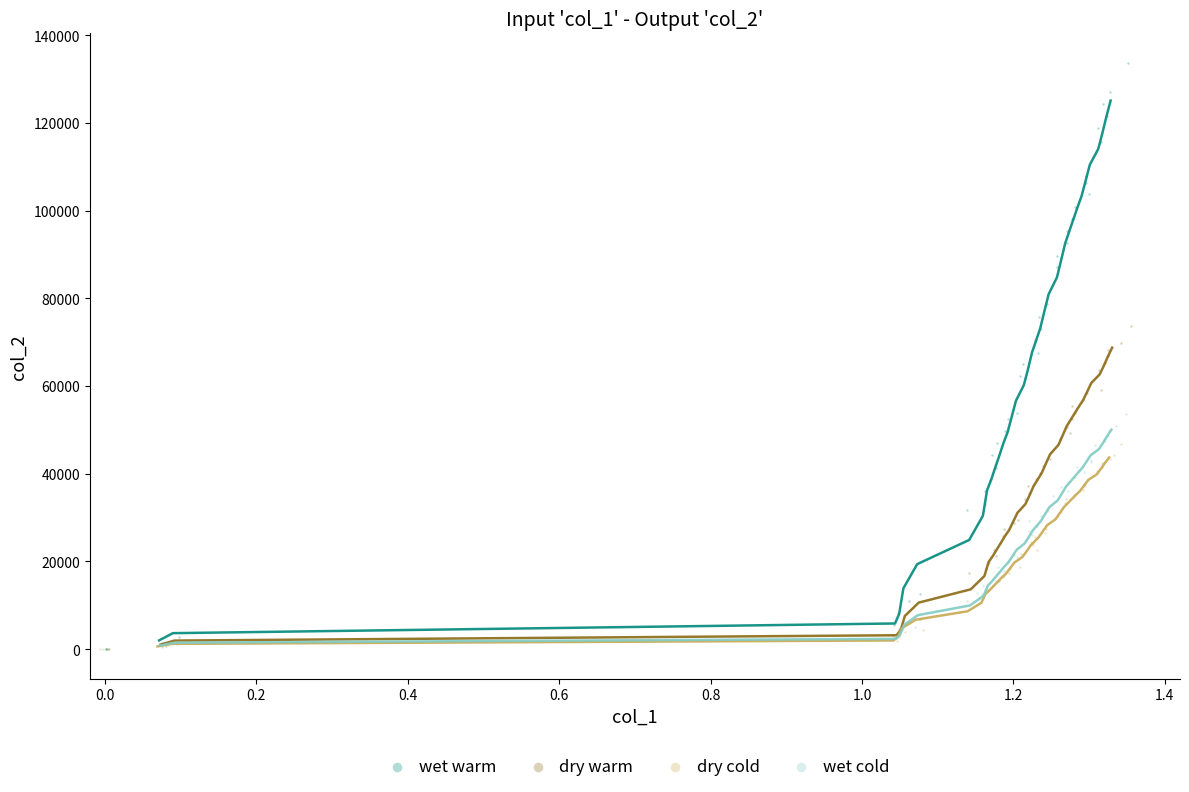

Which series contains the highest Y value?

wet warm